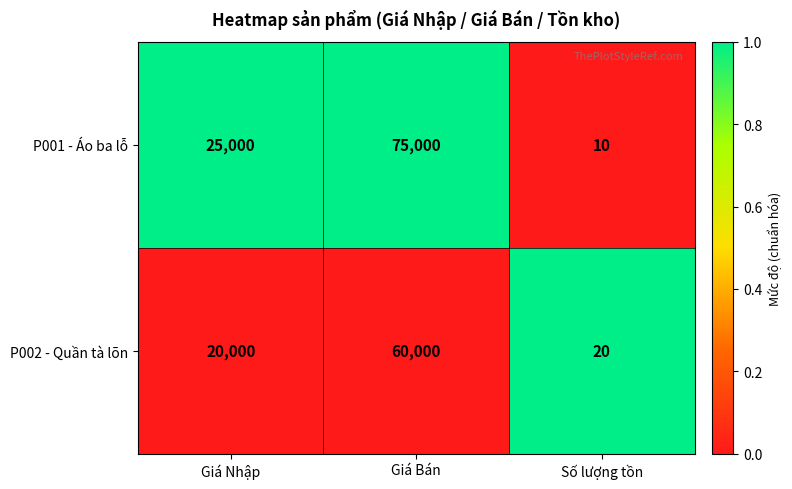

Which series has the largest total across all categories?

P001 - Áo ba lỗ